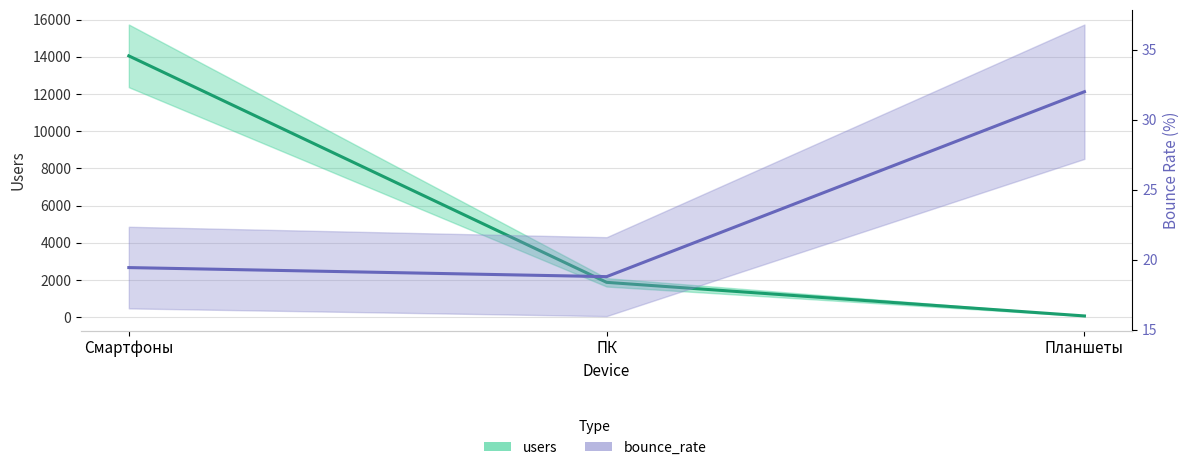

What is the minimum value for users?

65.0